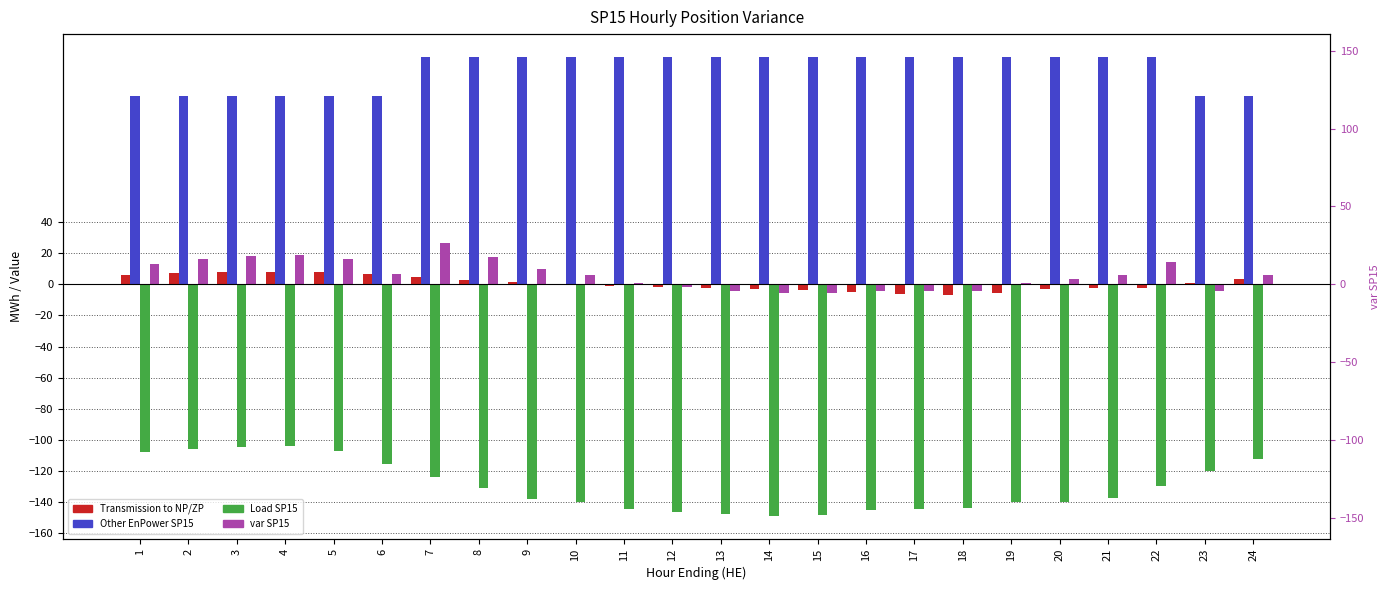

What is the total value across all series at 10?

11.7